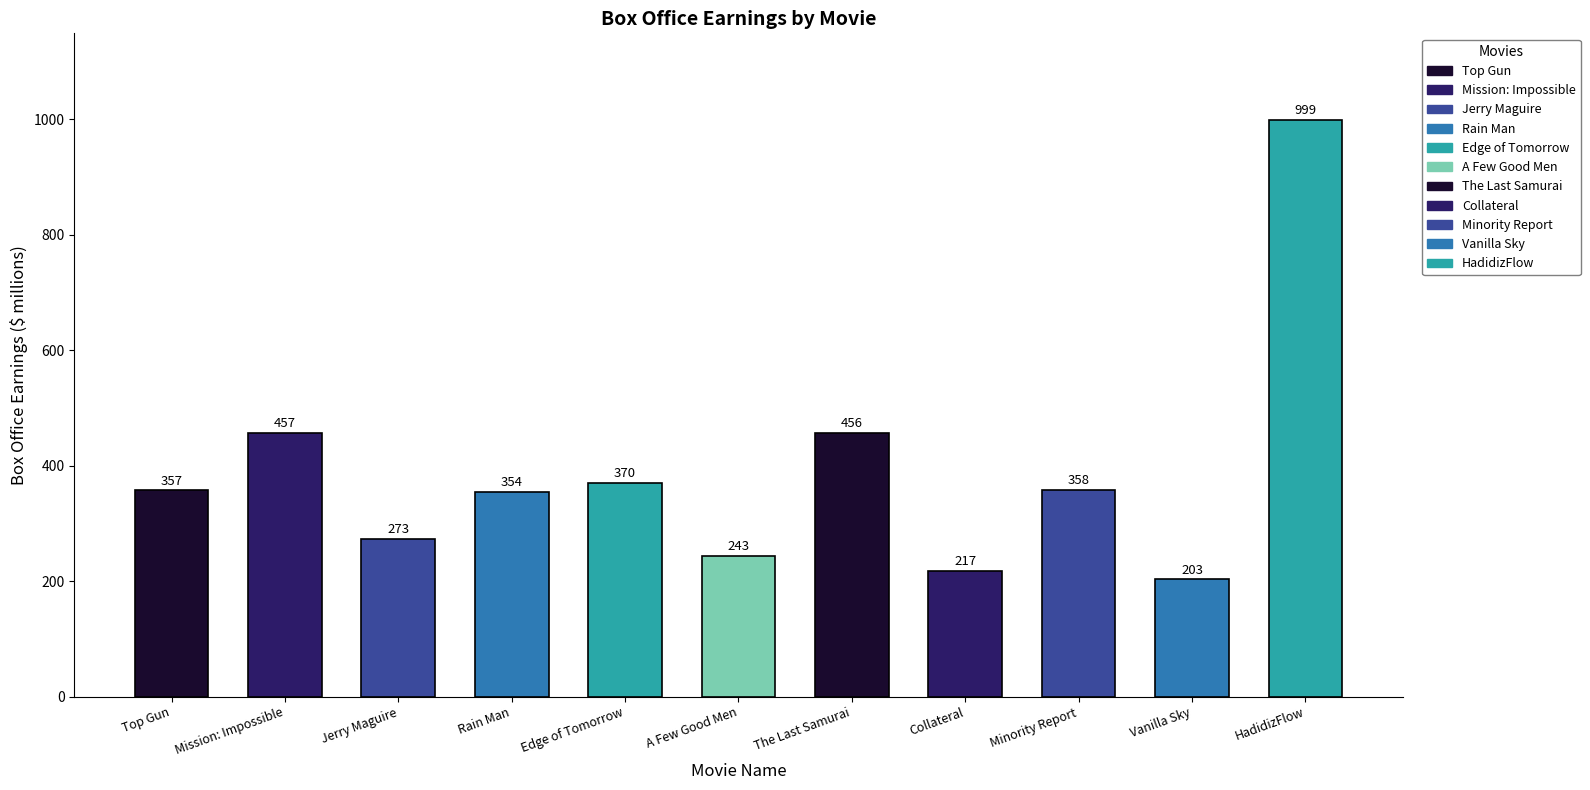

What is the label of the 11th bar from the right?

Top Gun